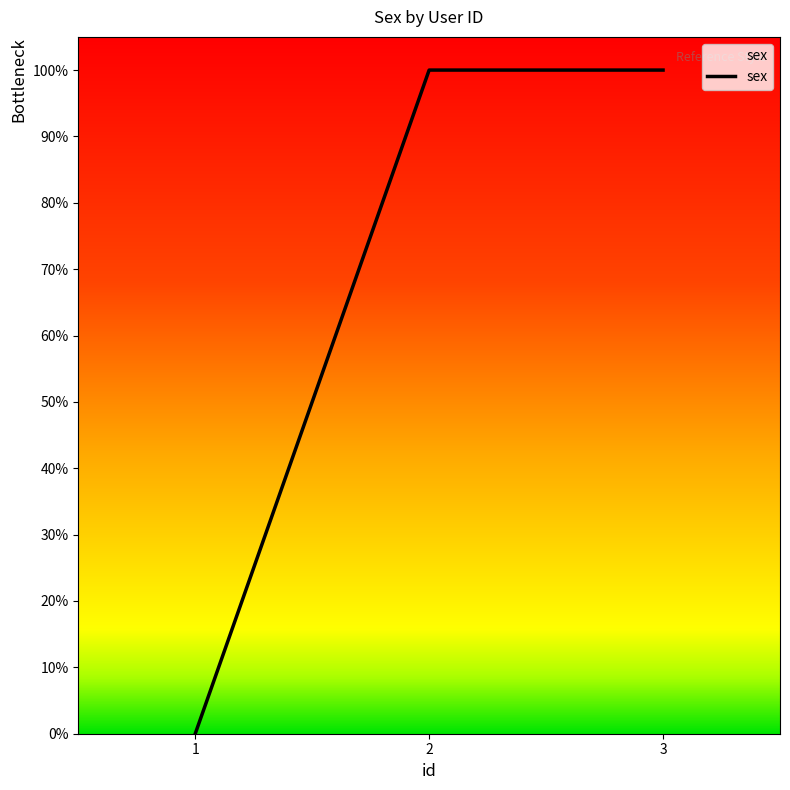

Does the chart have visible grid lines?

No